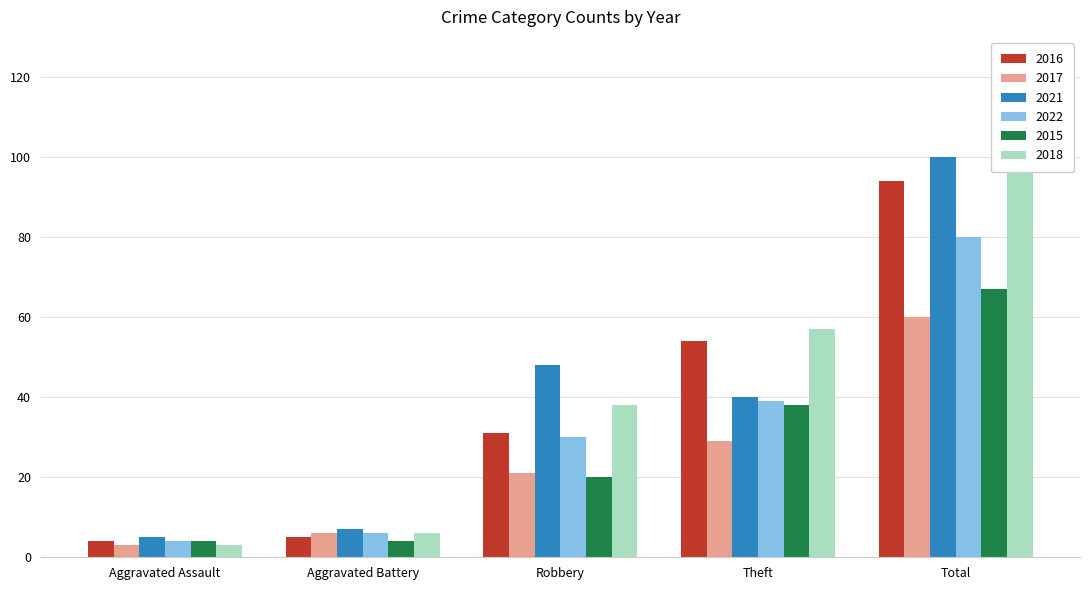

Is the value of 2015 at Robbery greater than the value of 2016 at Aggravated Battery?

Yes